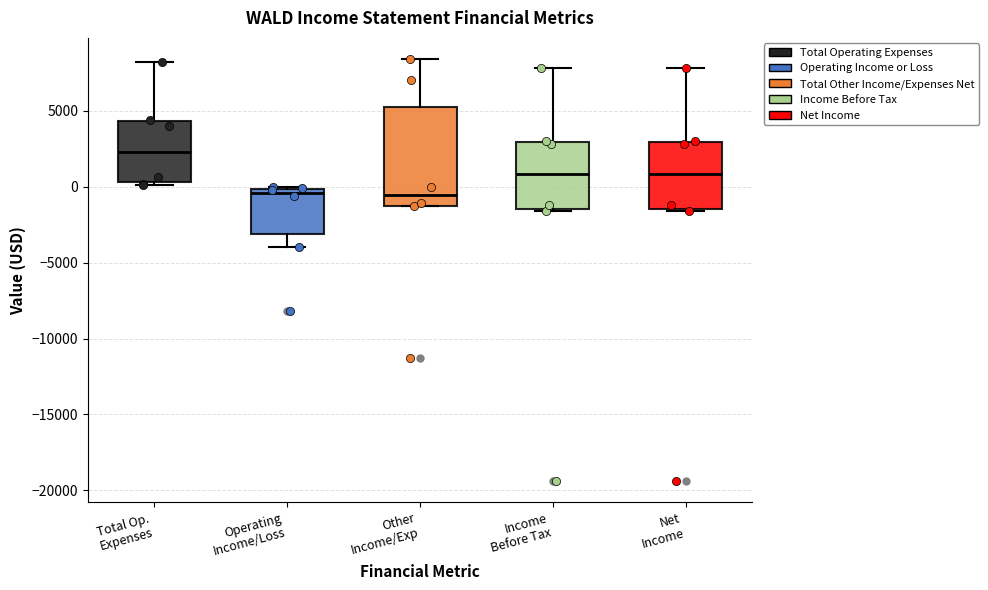

Reading left to right, read every box against the y-axis: the position of its median line, the range the box covers, and the ends of its whiskers. The values are not printed on the chart, so give them approximately, as read against the axis.

Total Op. Expenses: median 2500, box 500 to 4500, whiskers 0 to 8000
Operating Income/Loss: median -500, box -3000 to 0, whiskers -4000 to 0
Other Income/Exp: median -500, box -1000 to 5500, whiskers -1500 to 8500
Income Before Tax: median 1000, box -1500 to 3000, whiskers -1500 to 8000
Net Income: median 1000, box -1500 to 3000, whiskers -1500 to 8000